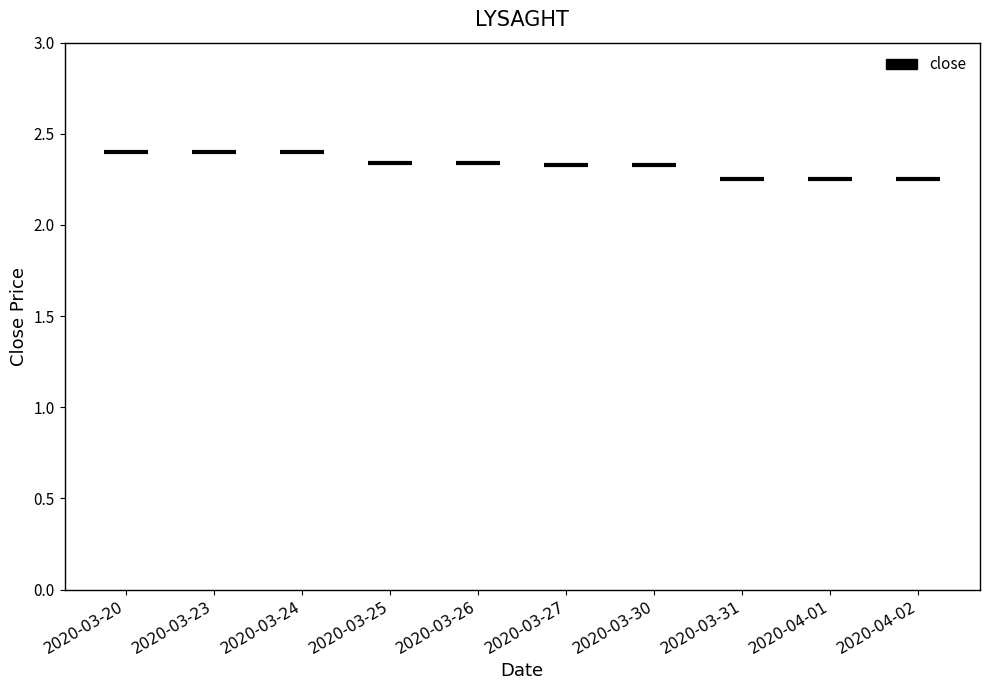

What is the value of the 8th bar from the left?

2.2